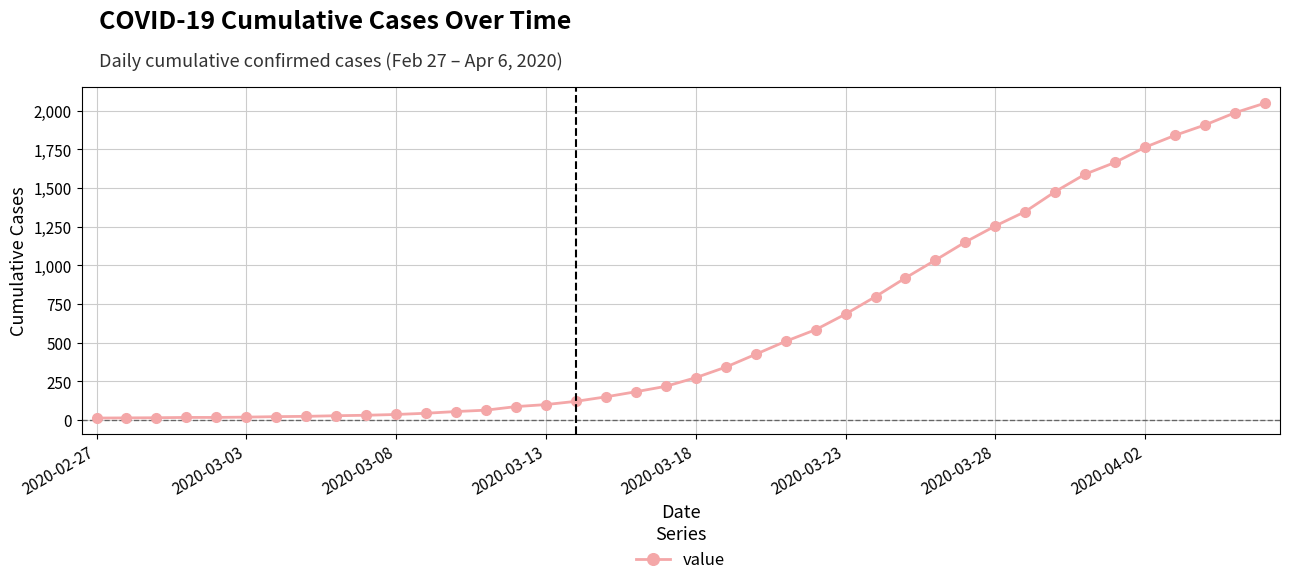

What is the sum of all values?

24864